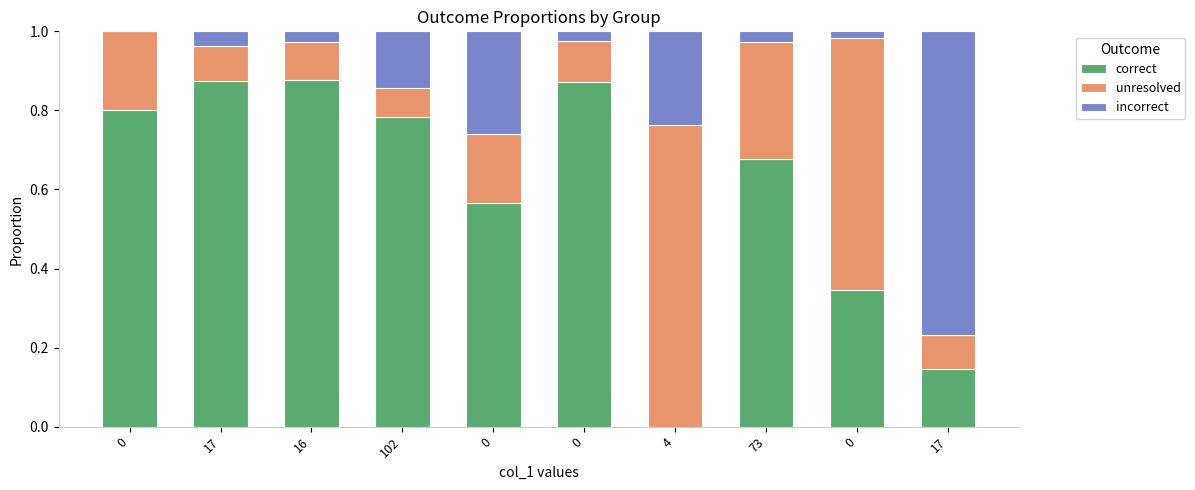

What are all the series names shown in the legend?

correct, unresolved, incorrect